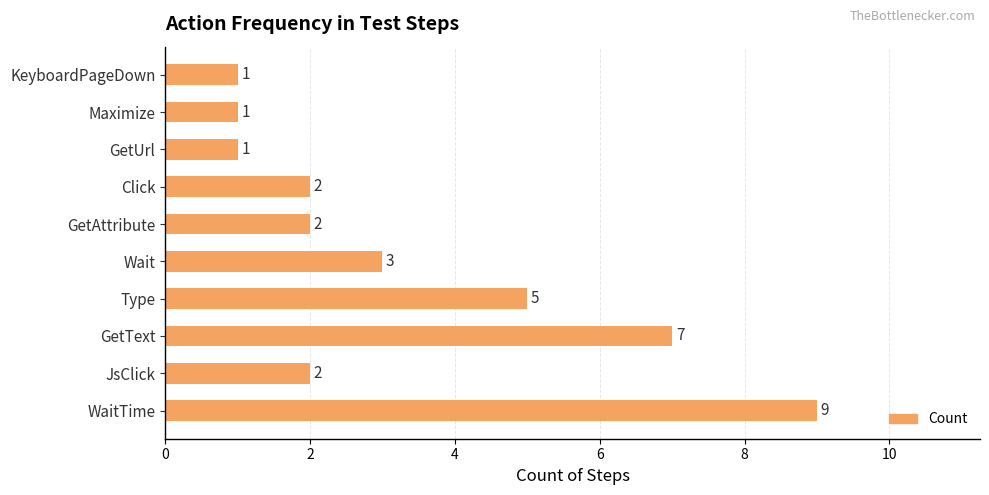

Between Maximize and GetAttribute, which is larger?

GetAttribute